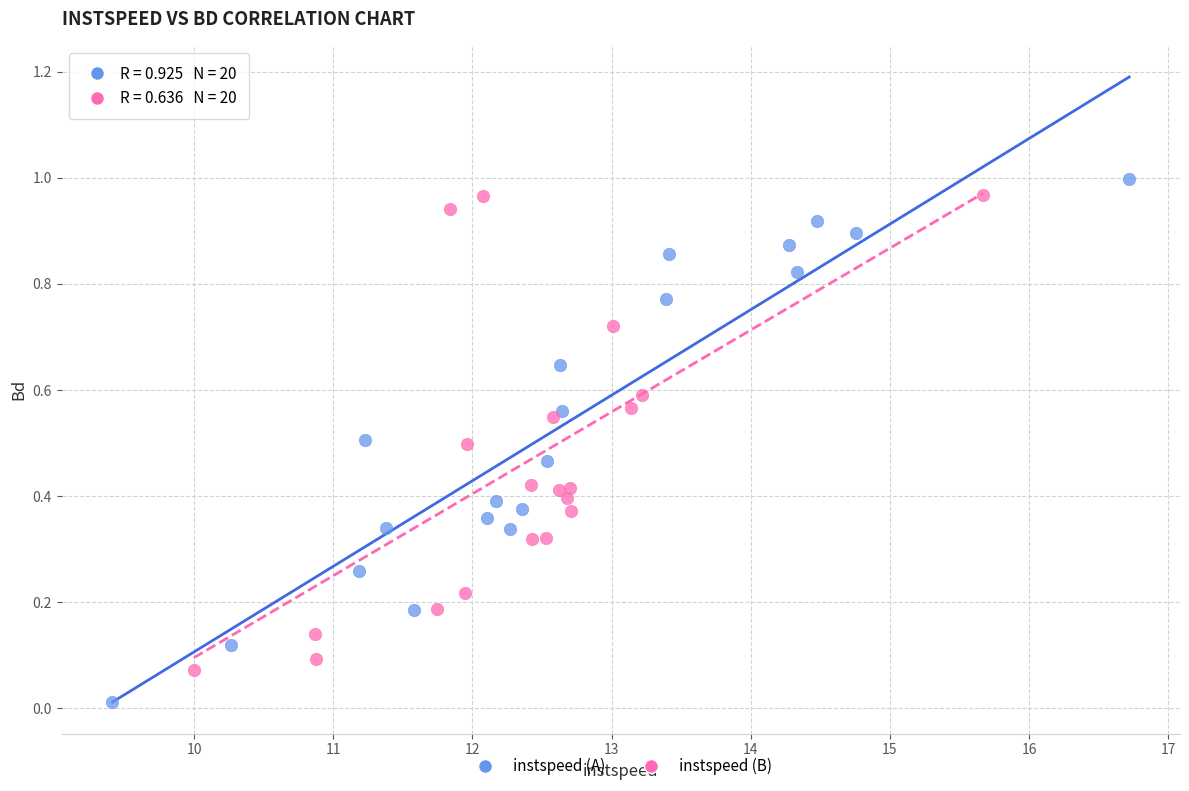

Which series reaches the minimum Y coordinate?

instspeed (A)